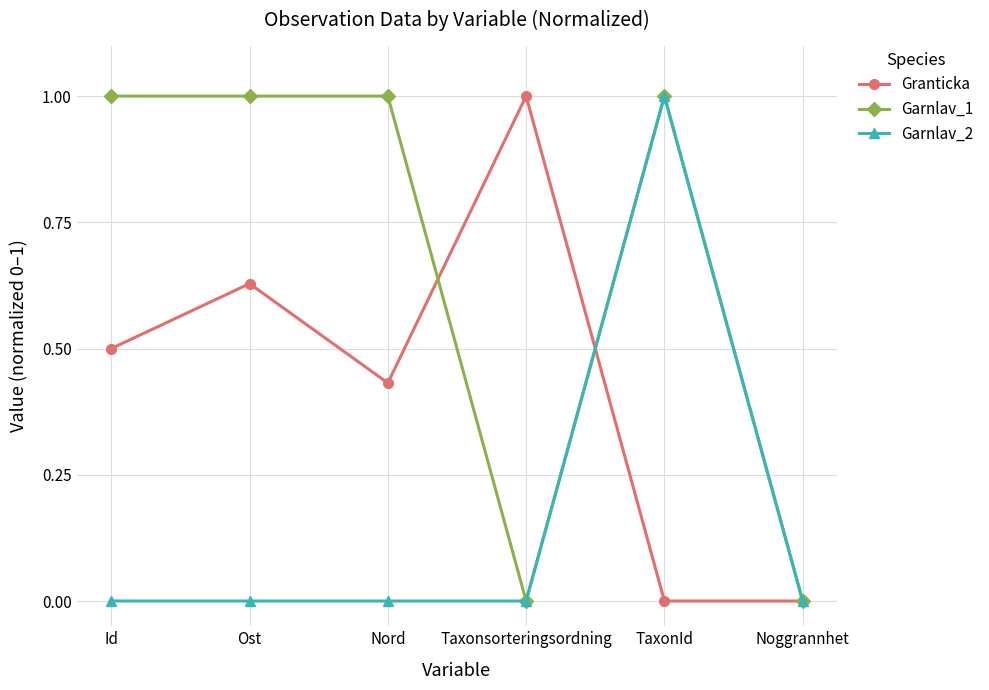

The value of Granticka at TaxonId is -0.6. True or false?

False